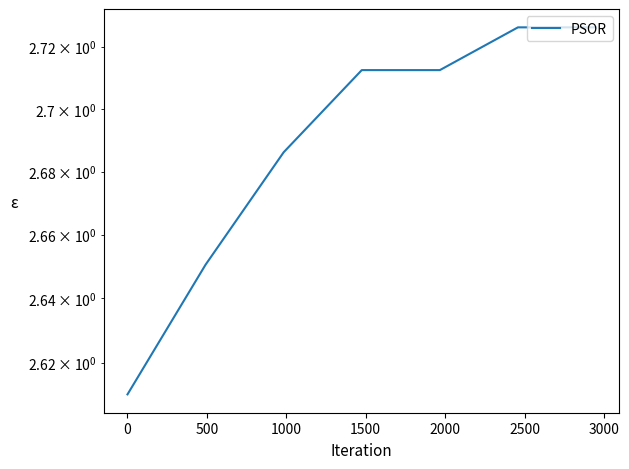

What is the value of the 2nd point from the left?

2.7